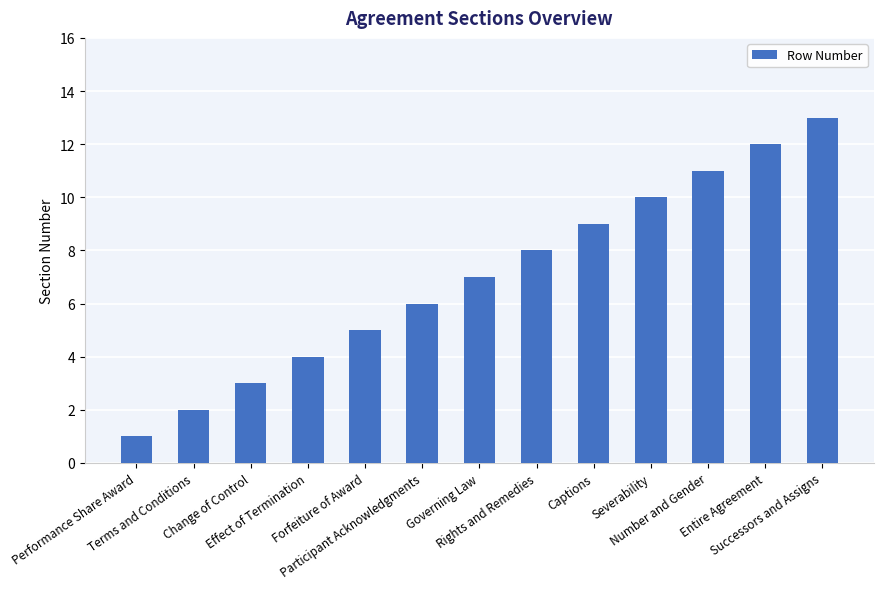

What is the minimum value shown in the chart?

1